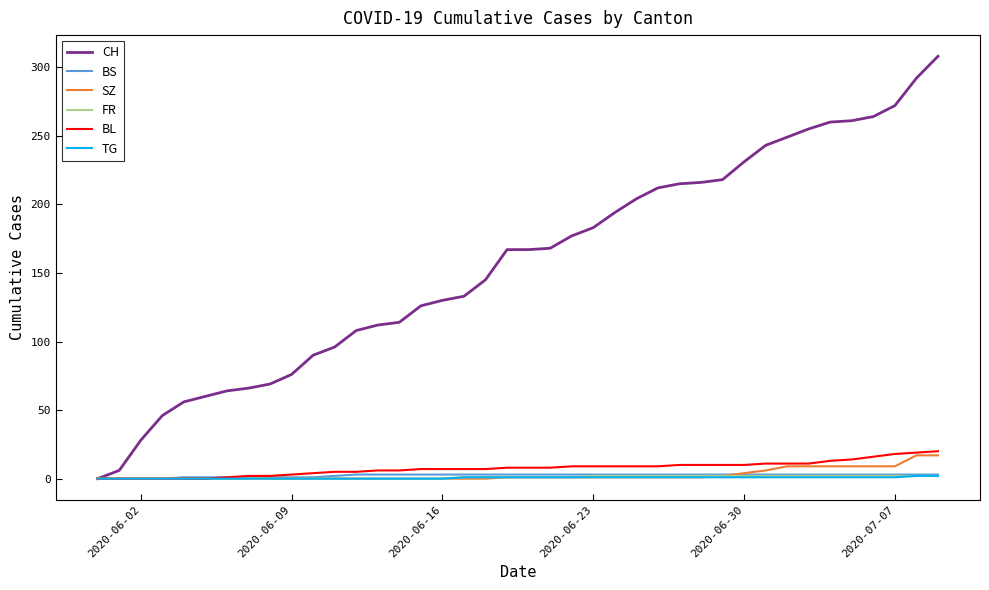

Which series has the widest spread of values?

CH